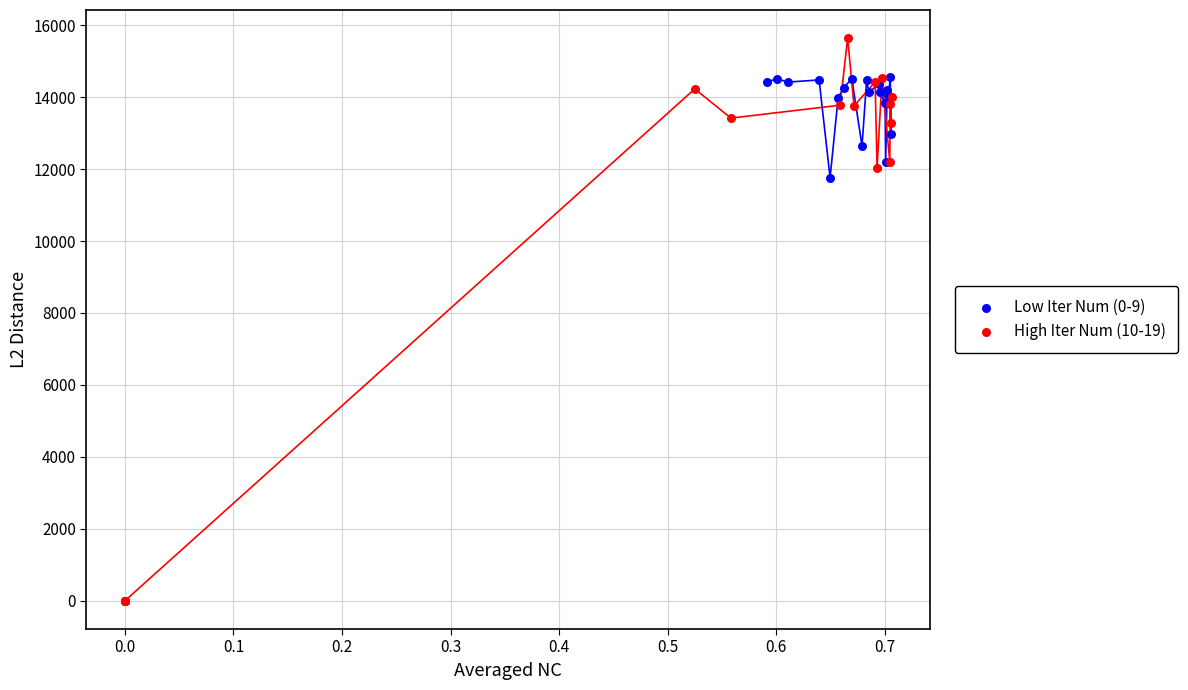

What are all the series names shown in the legend?

Low Iter Num (0-9), High Iter Num (10-19)